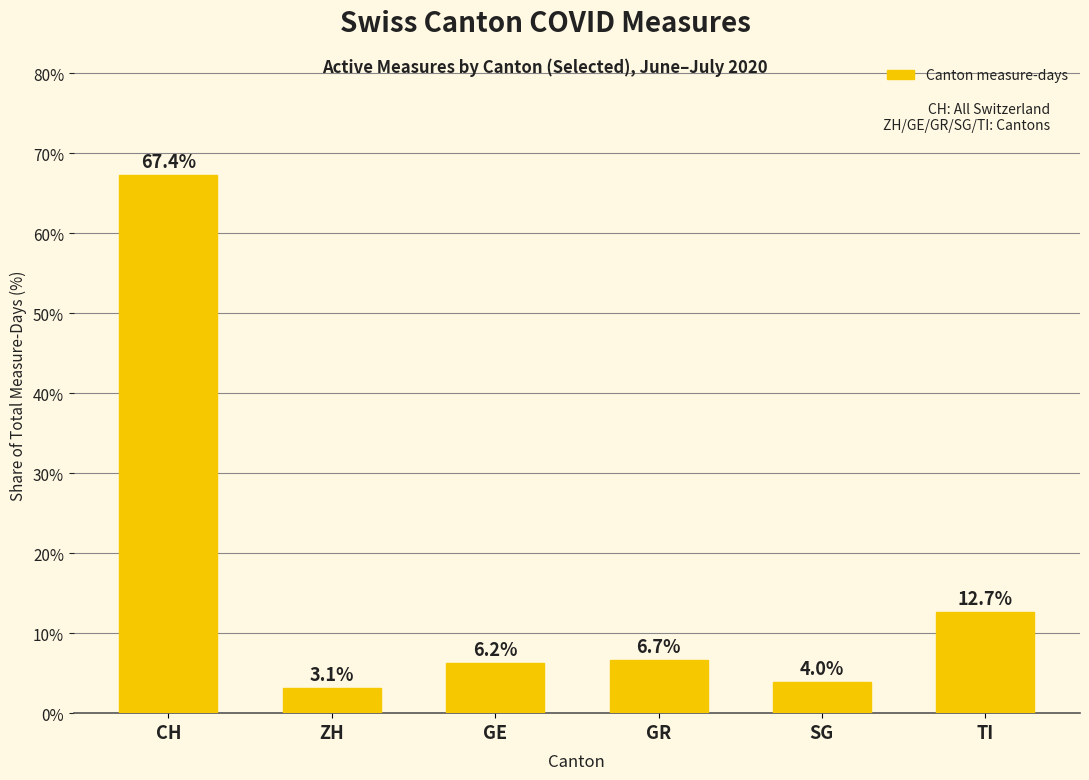

Which has a higher value, GE or ZH?

GE